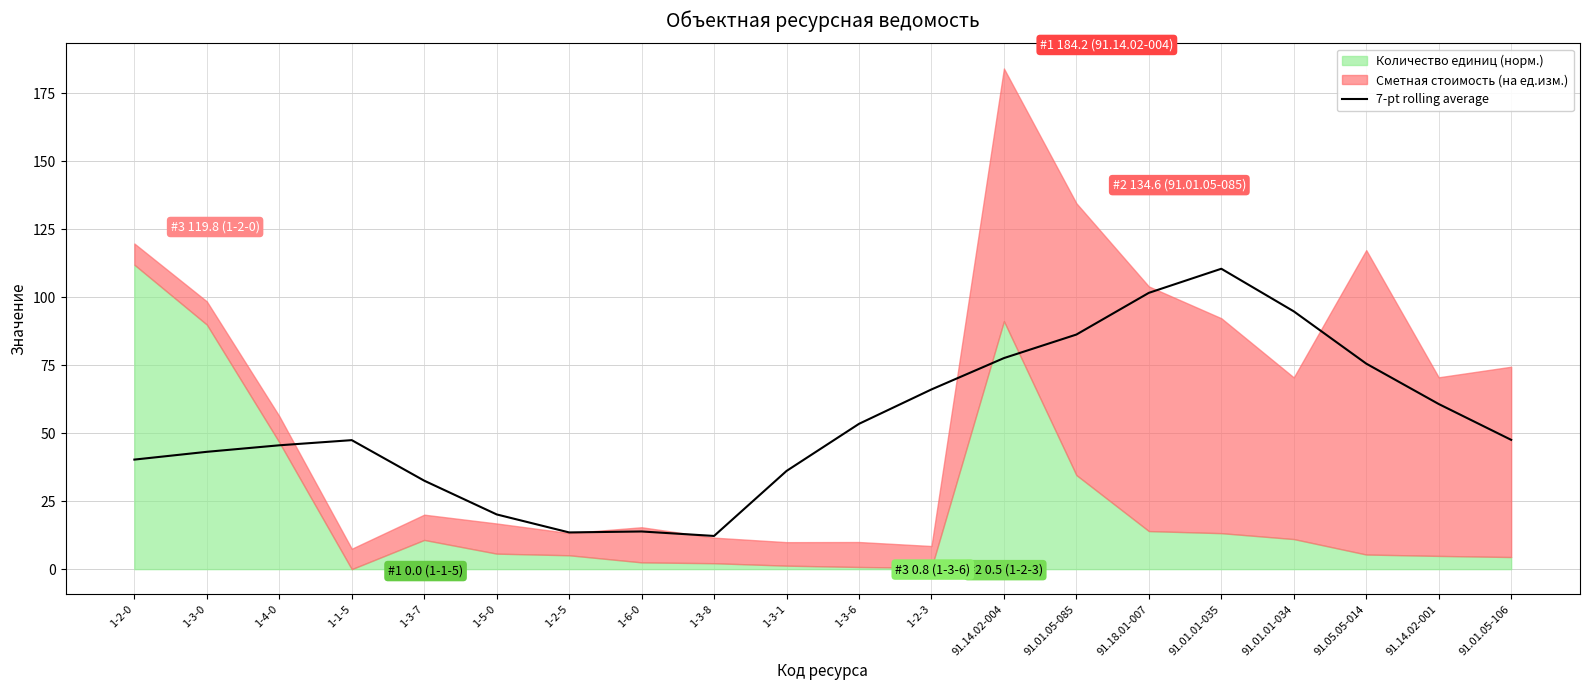

What is the approximate value at 91.01.05-106?

47.6